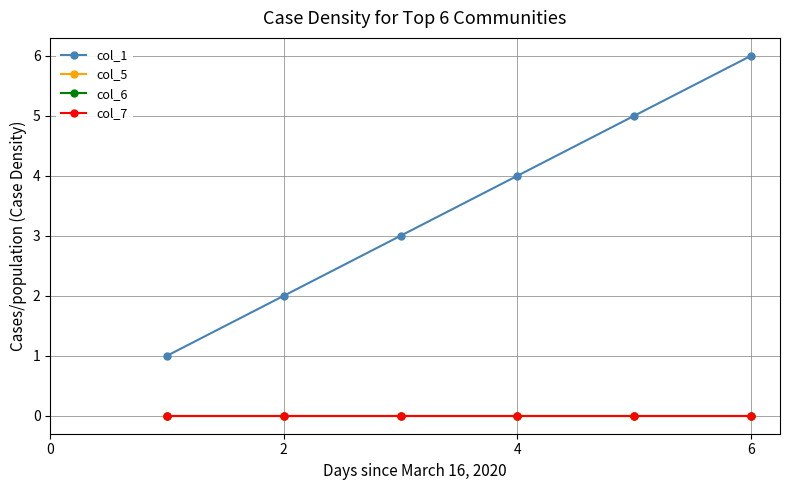

True or false: col_5 and col_6 cross at least once.

False